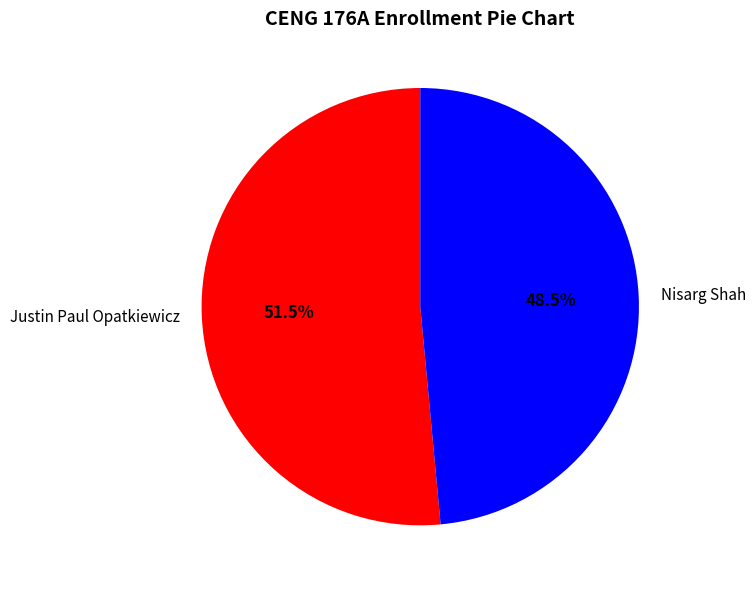

Is the sum of Nisarg Shah and Justin Paul Opatkiewicz greater than half?

Yes